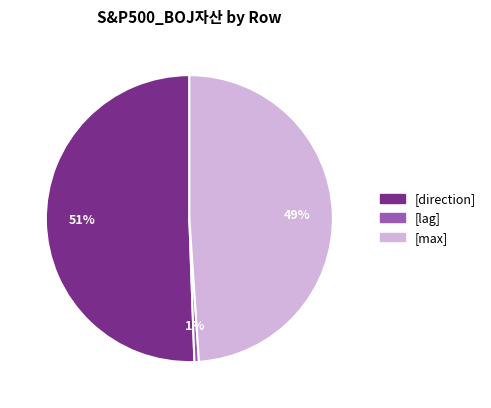

How many segments does this pie chart have?

3